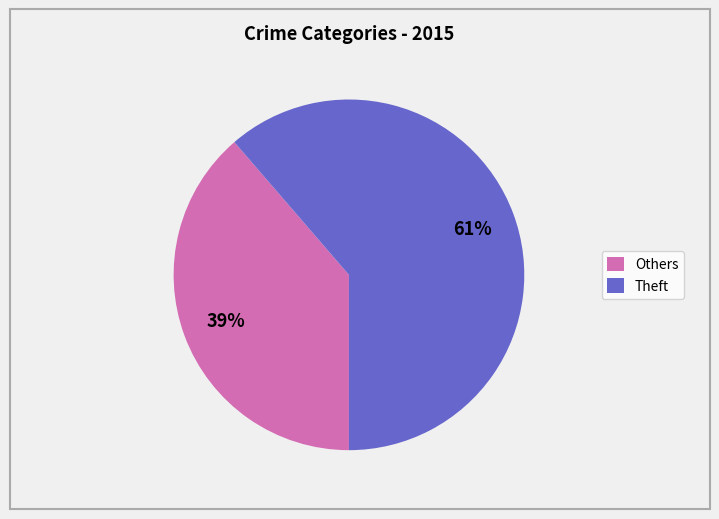

To the nearest percent, what is the average slice percentage?

50%